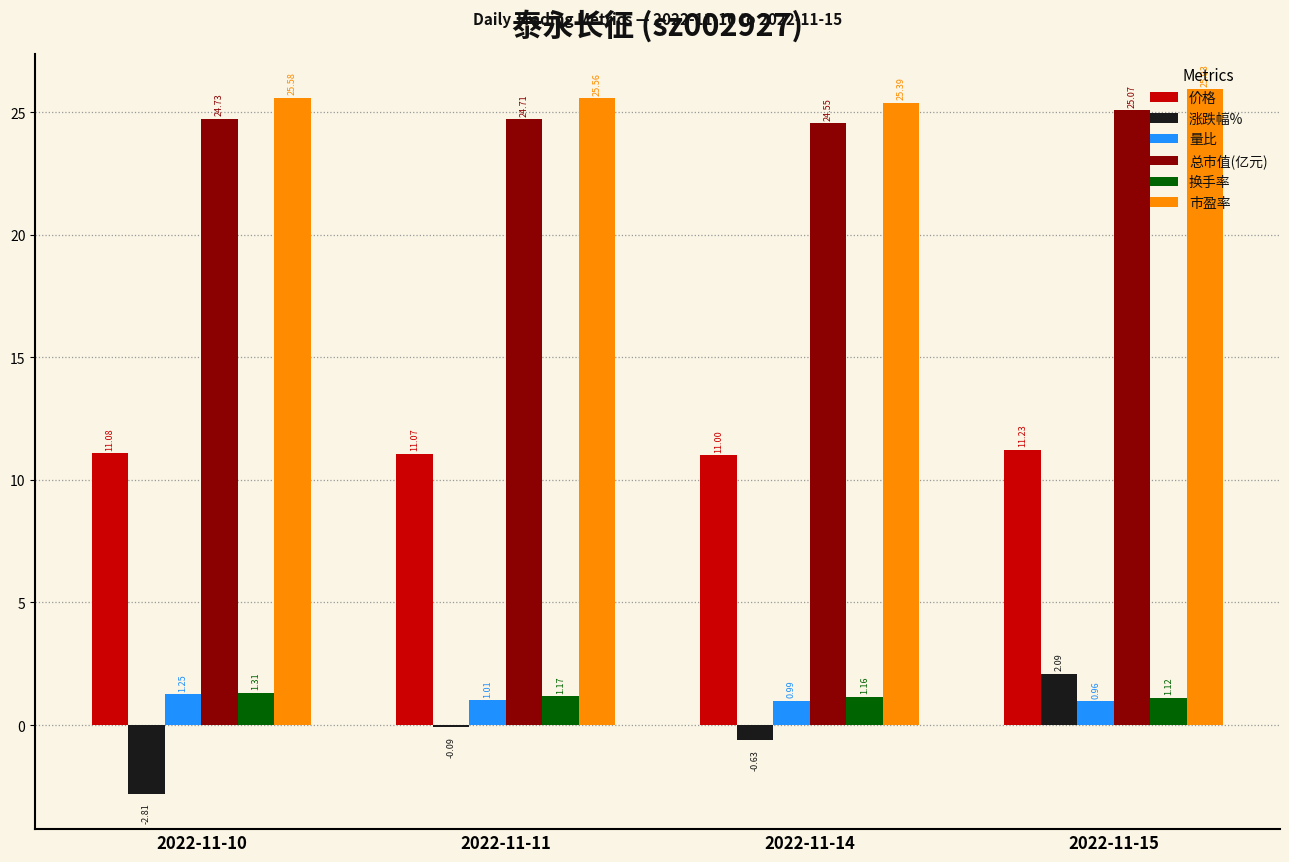

How many distinct data groups are displayed?

6